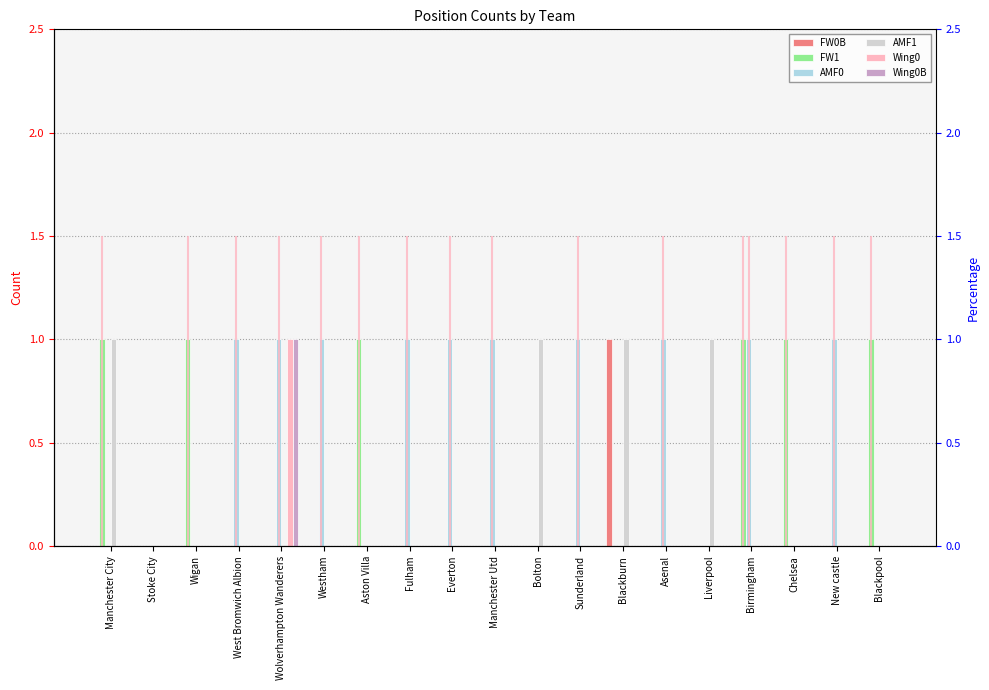

What is the label of the 9th bar from the left?

Everton